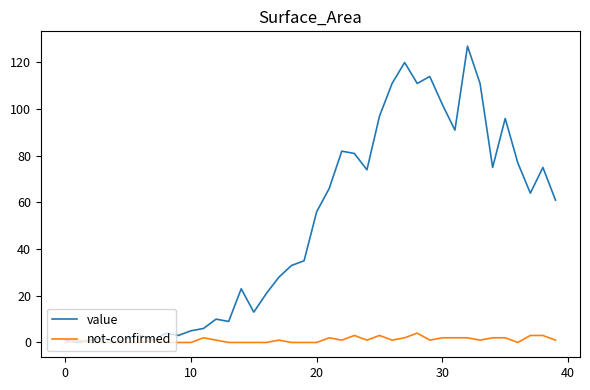

Which series has the widest spread of values?

value